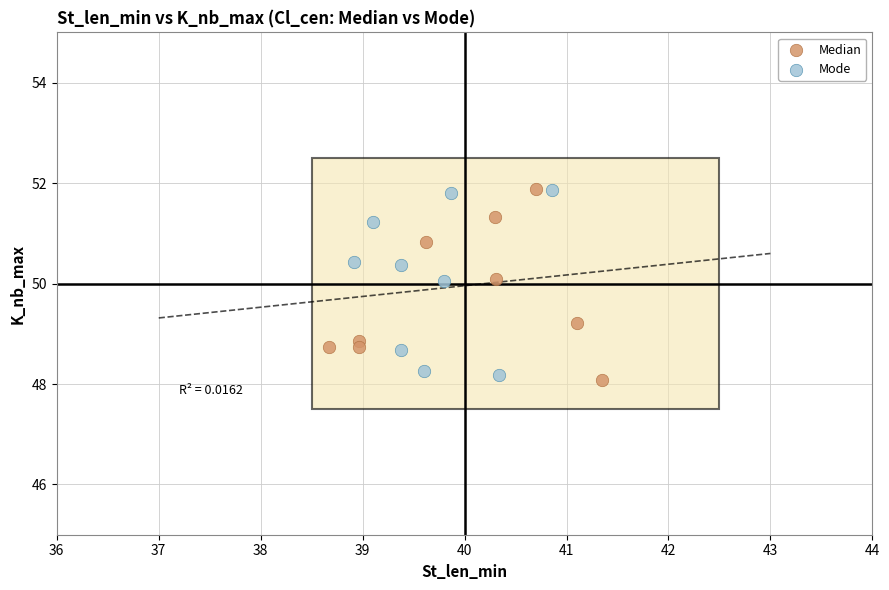

What are all the series names shown in the legend?

Median, Mode